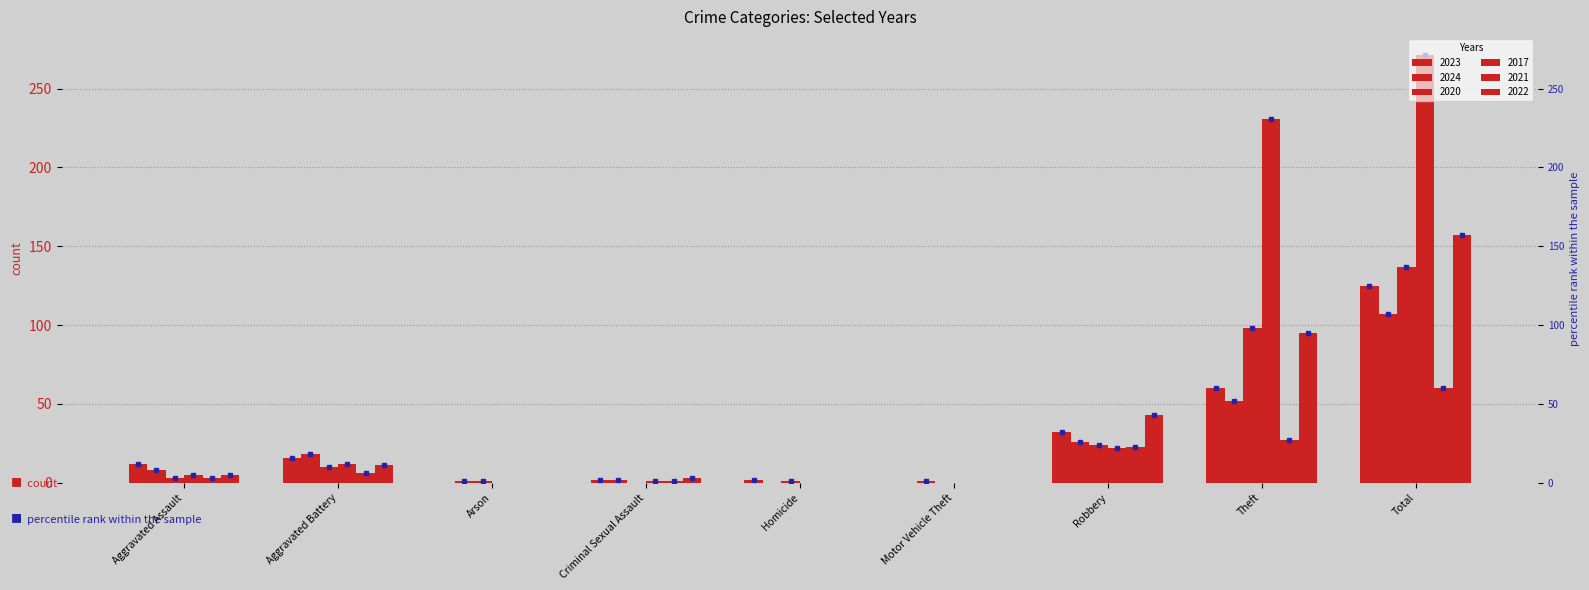

Where does the 2017 series first go above 5?

Aggravated Battery